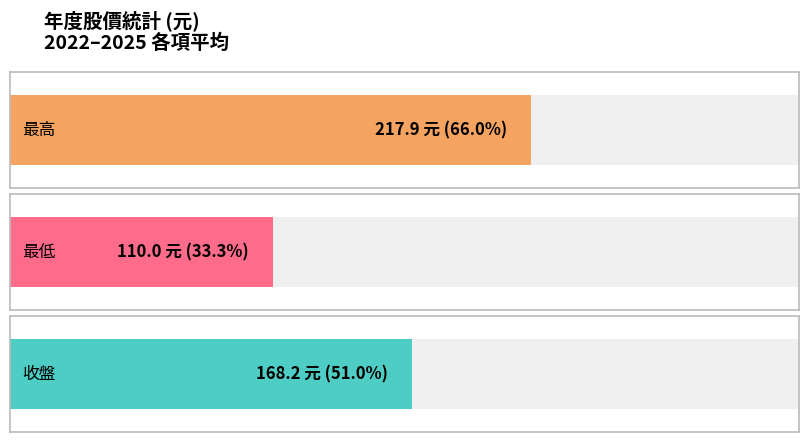

List the series in order of their overall mean, highest first.

最高, 收盤, 最低